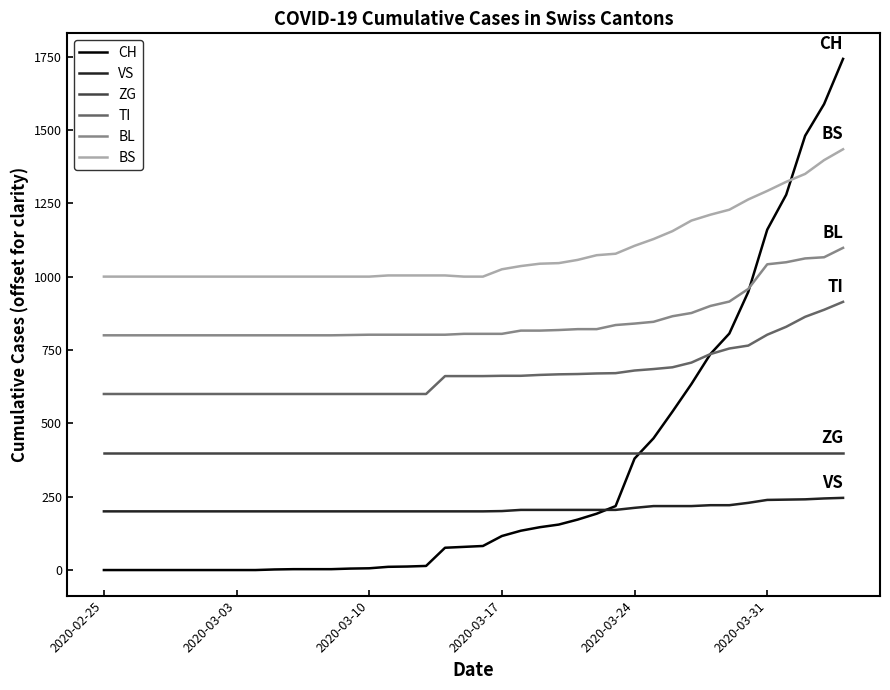

What is the lowest value of the BS series?

1000